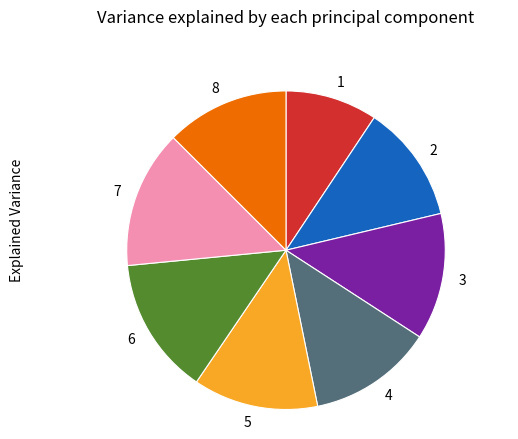

Is the sum of 2 and 1 greater than half?

No